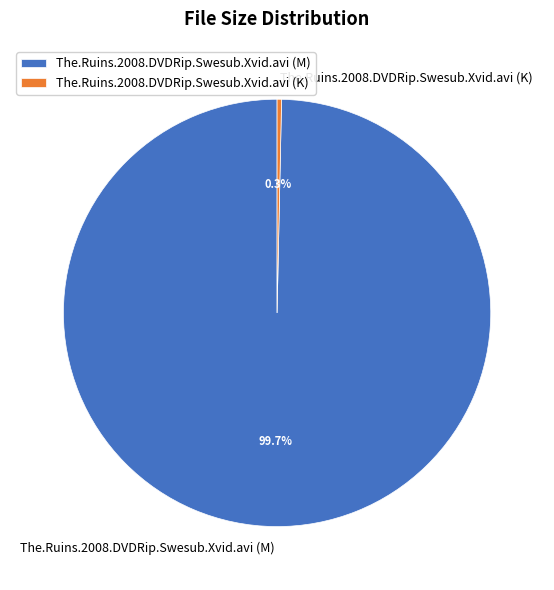

Does The.Ruins.2008.DVDRip.Swesub.Xvid.avi (K) represent more than half of the total?

No